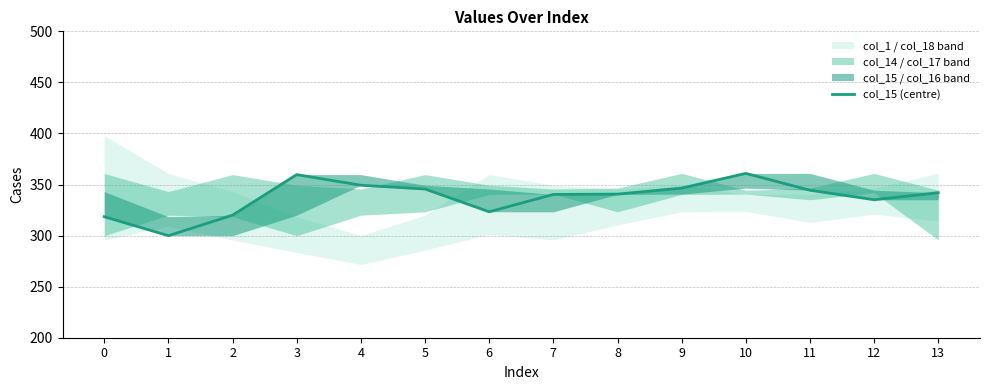

True or false: the data shows 335.1 at 12.

True